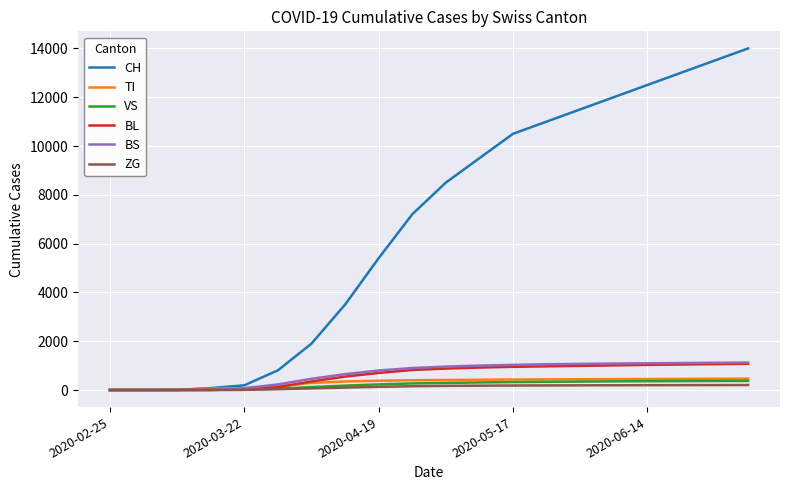

What is the maximum value shown in the chart?

14000